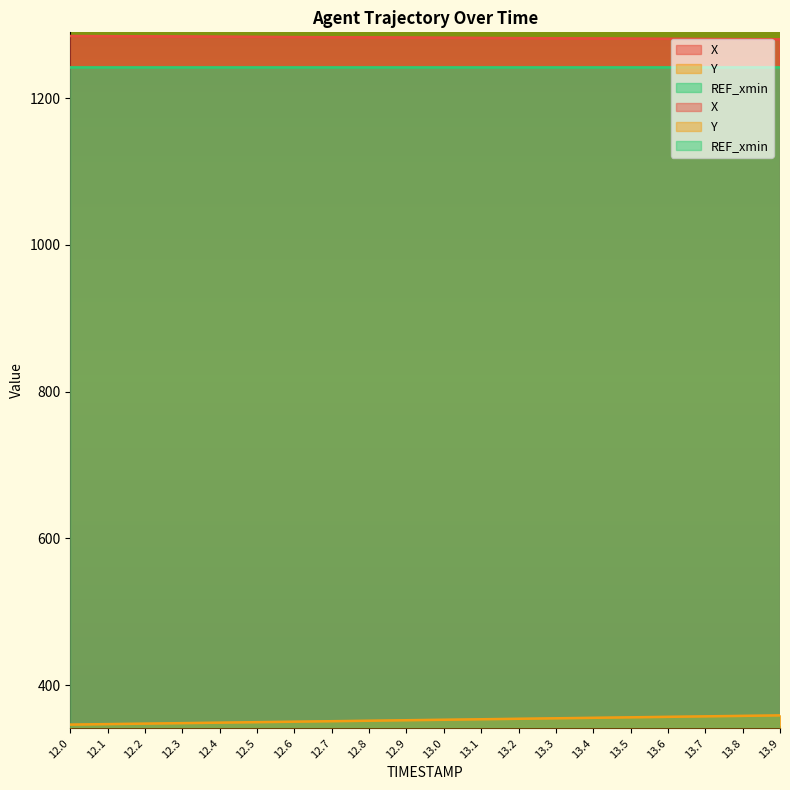

List the series in order of their overall mean, highest first.

X, Y